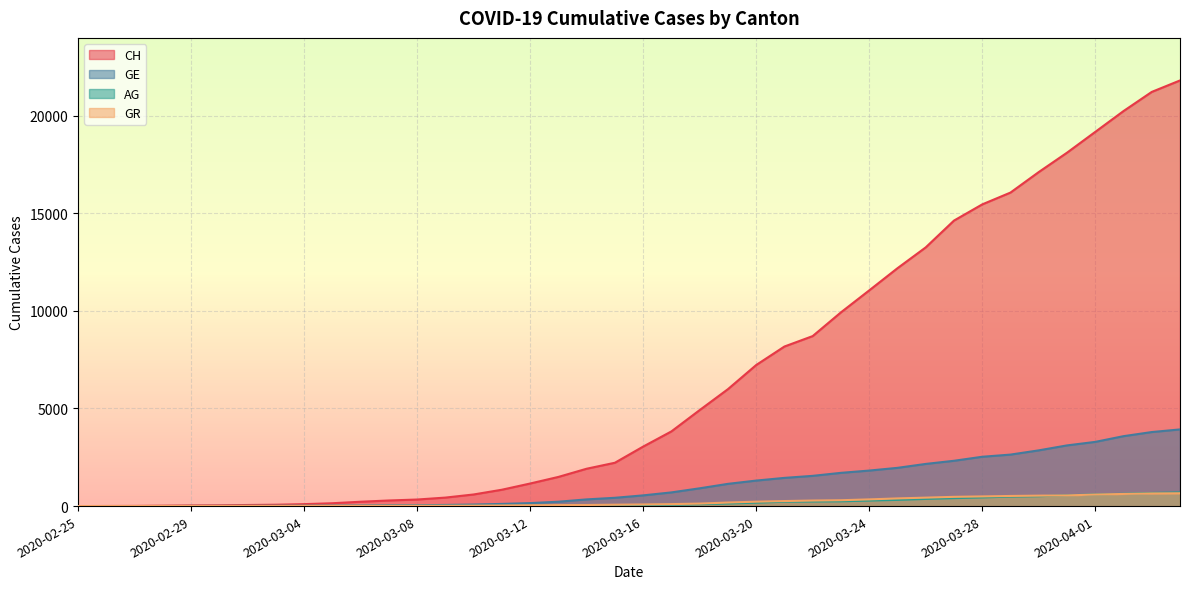

The GR series shows 591 at 2020-03-26. True or false?

False